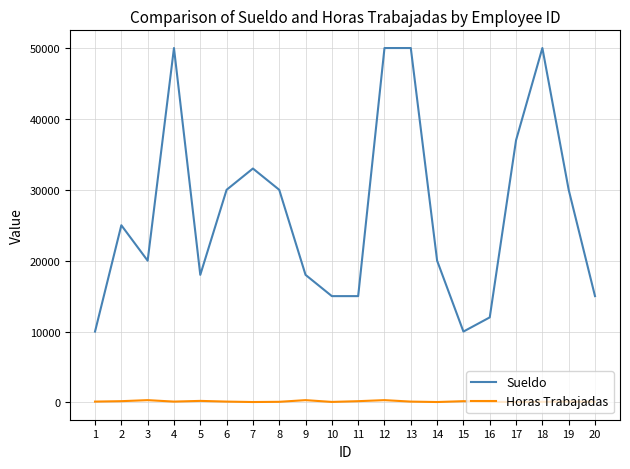

Rank the series at 3 from highest to lowest value.

Sueldo, Horas Trabajadas